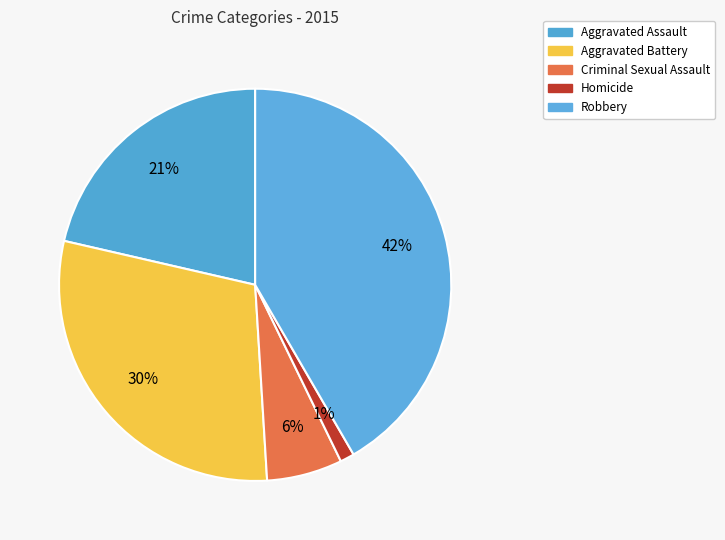

The Aggravated Assault slice represents 21% of the pie. True or false?

True